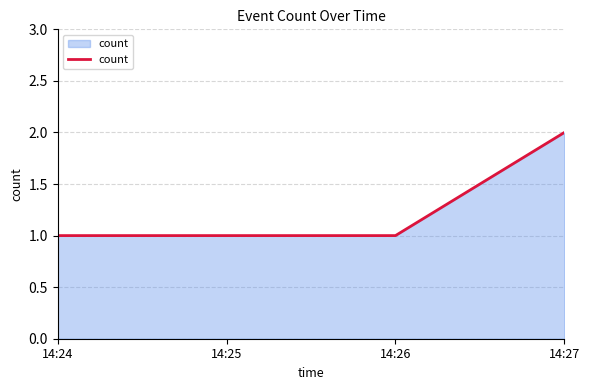

What is the ratio of the value at 14:26 to the value at 14:27?

0.5